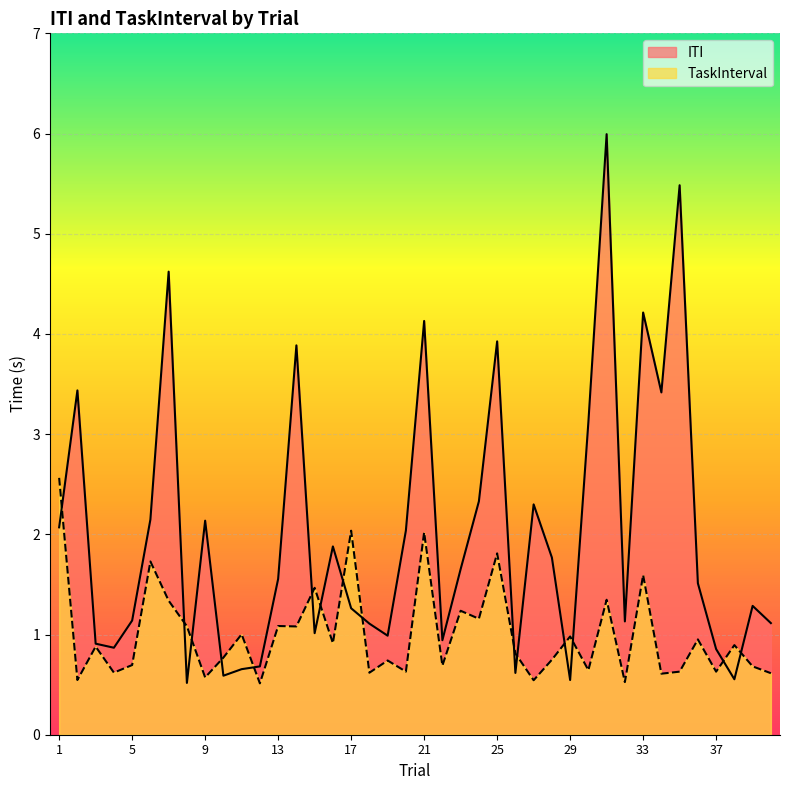

What is the total value across all series at 28?

2.5